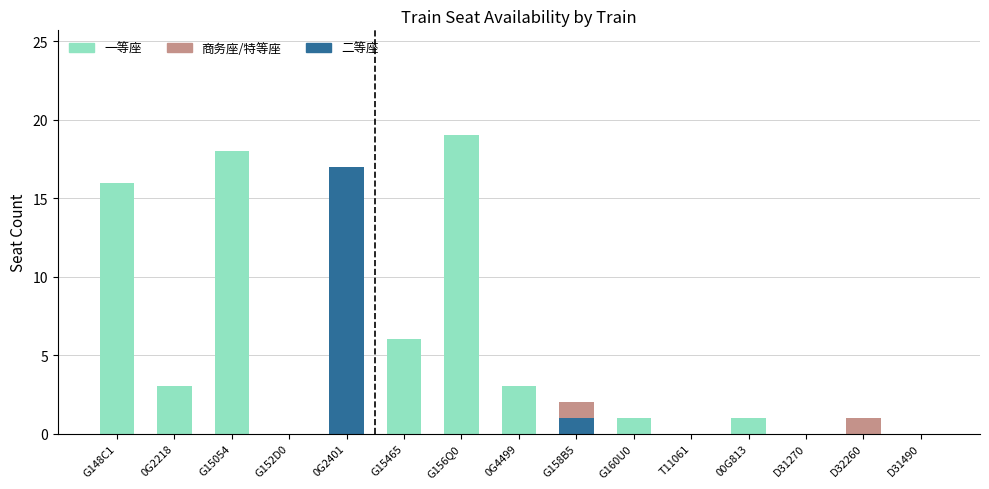

What is the label of the 14th bar from the right?

0G2218